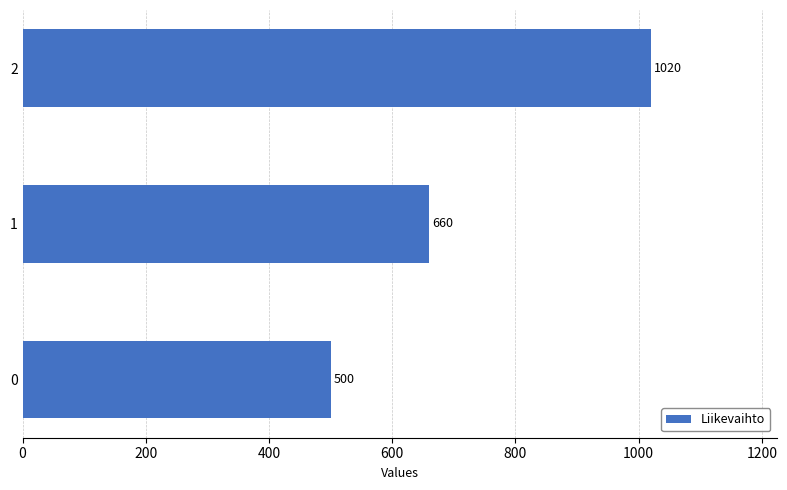

What is the ratio of the value at 0 to the value at 1?

0.8